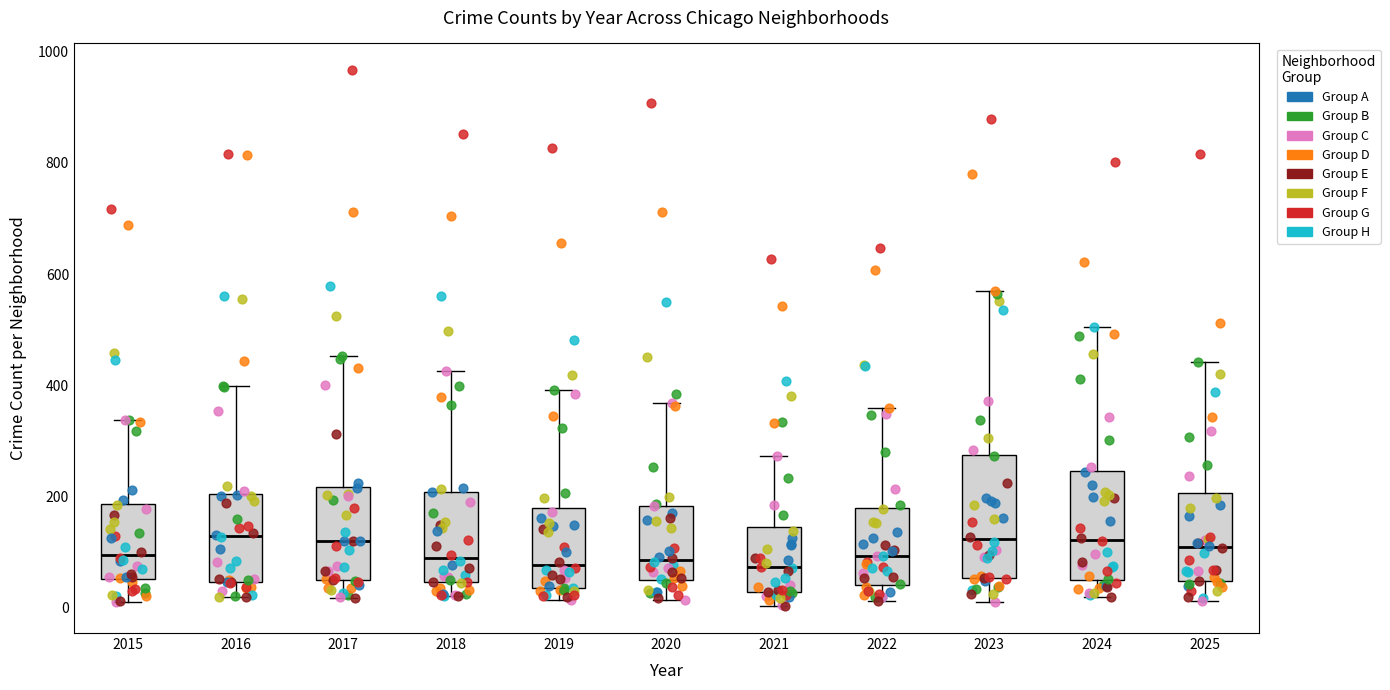

Where does the upper whisker of the box at x = 2024 end on the y-axis? The values are not printed on the chart, so give them approximately, as read against the axis.

500